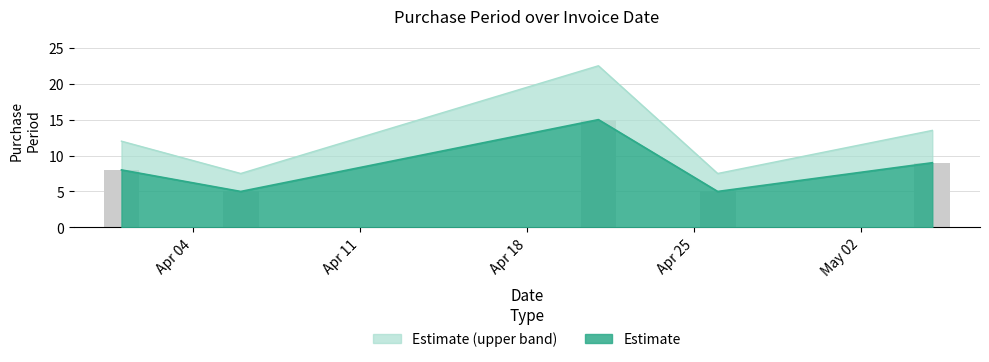

At which category does the chart reach its peak across all series?

2016-04-21